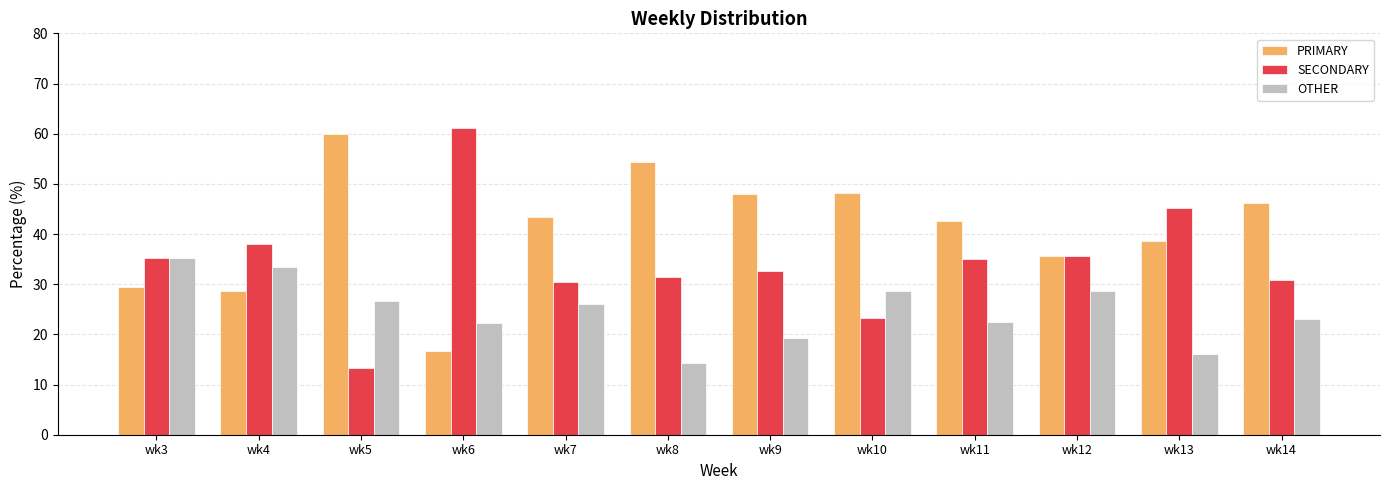

Rank the series by their average value, from lowest to highest.

OTHER, SECONDARY, PRIMARY